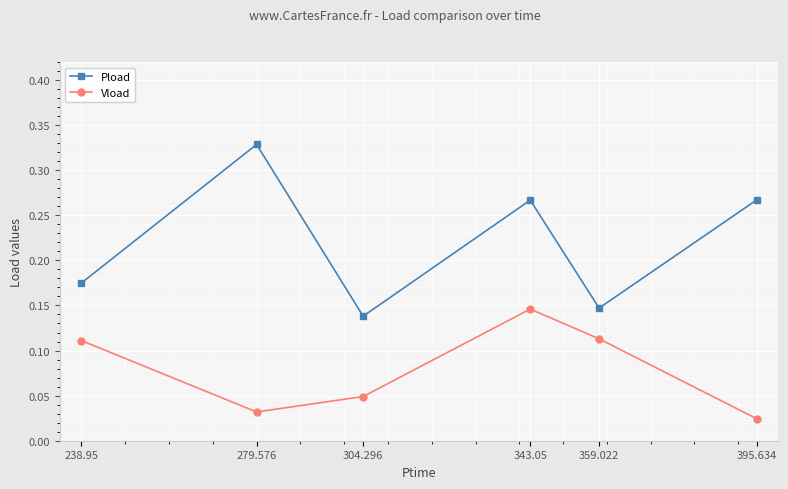

What is the sum of the Pload values at 238.95 and 279.576?

0.5